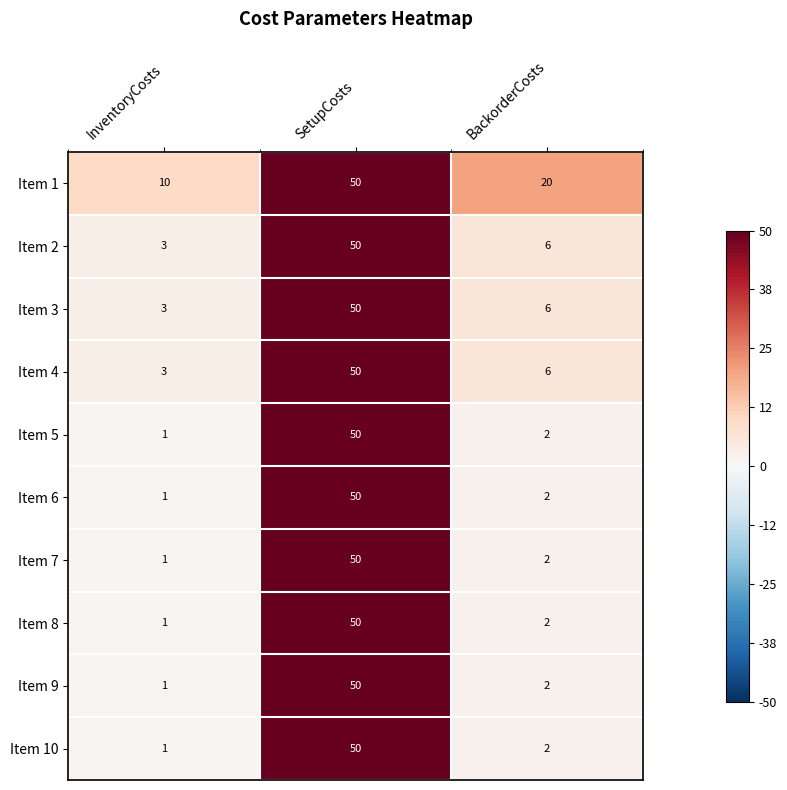

At which label is Item 6 closest to 25?

BackorderCosts